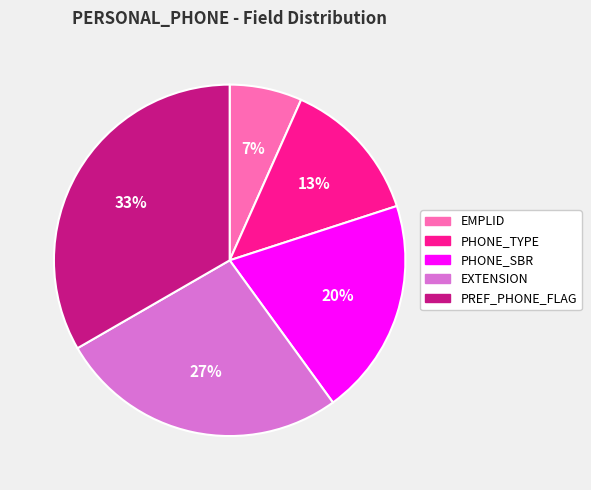

To the nearest percent, what percentage of the pie is PREF_PHONE_FLAG?

33%